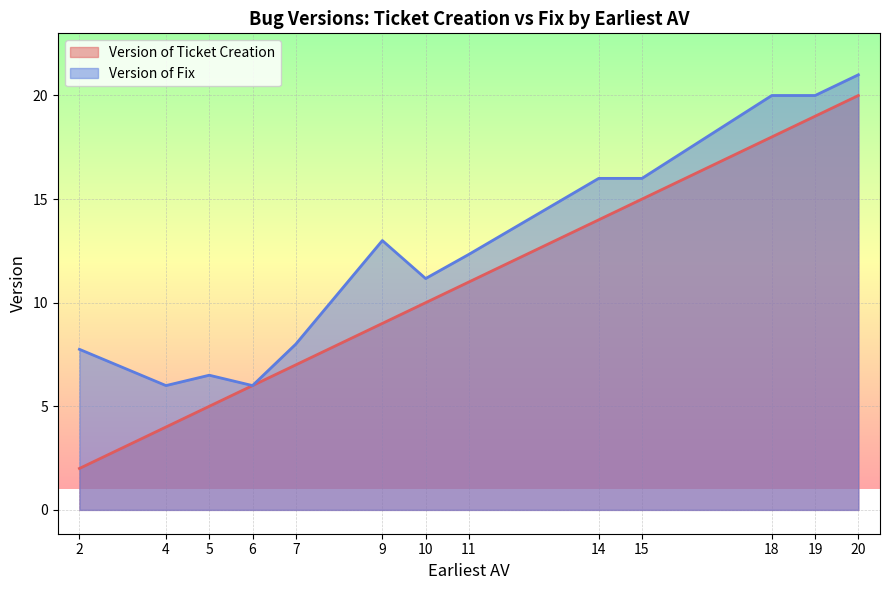

Where is the first local minimum for Version of Fix?

4